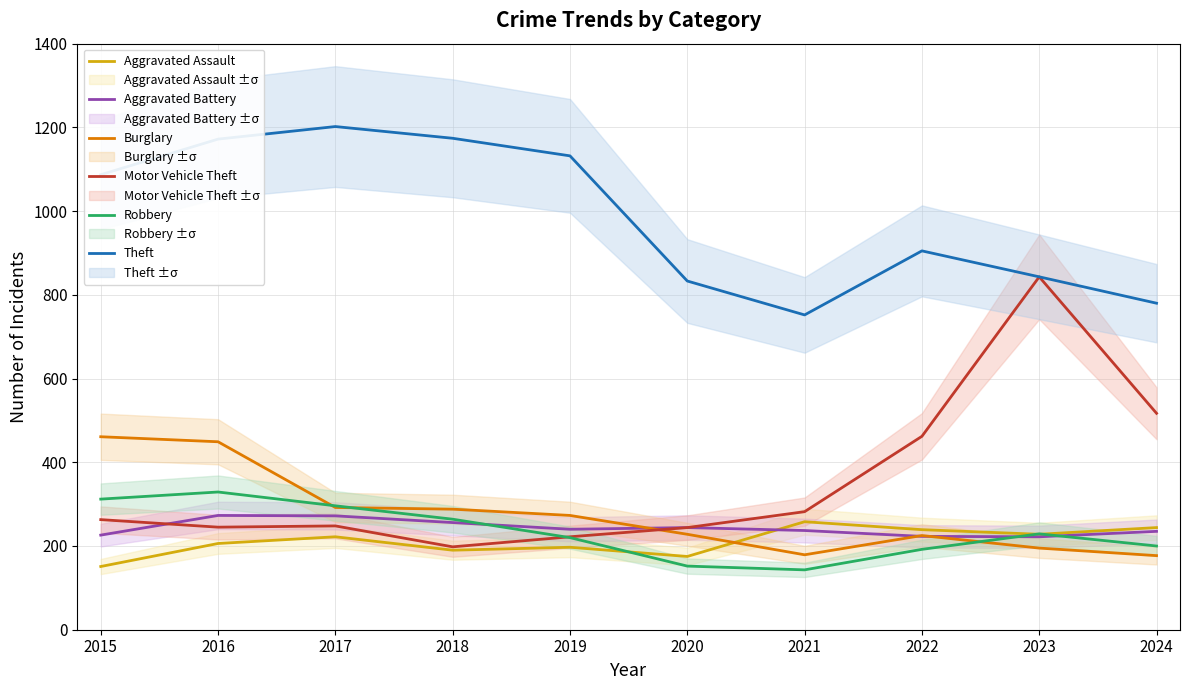

True or false: Theft and Burglary cross at least once.

False